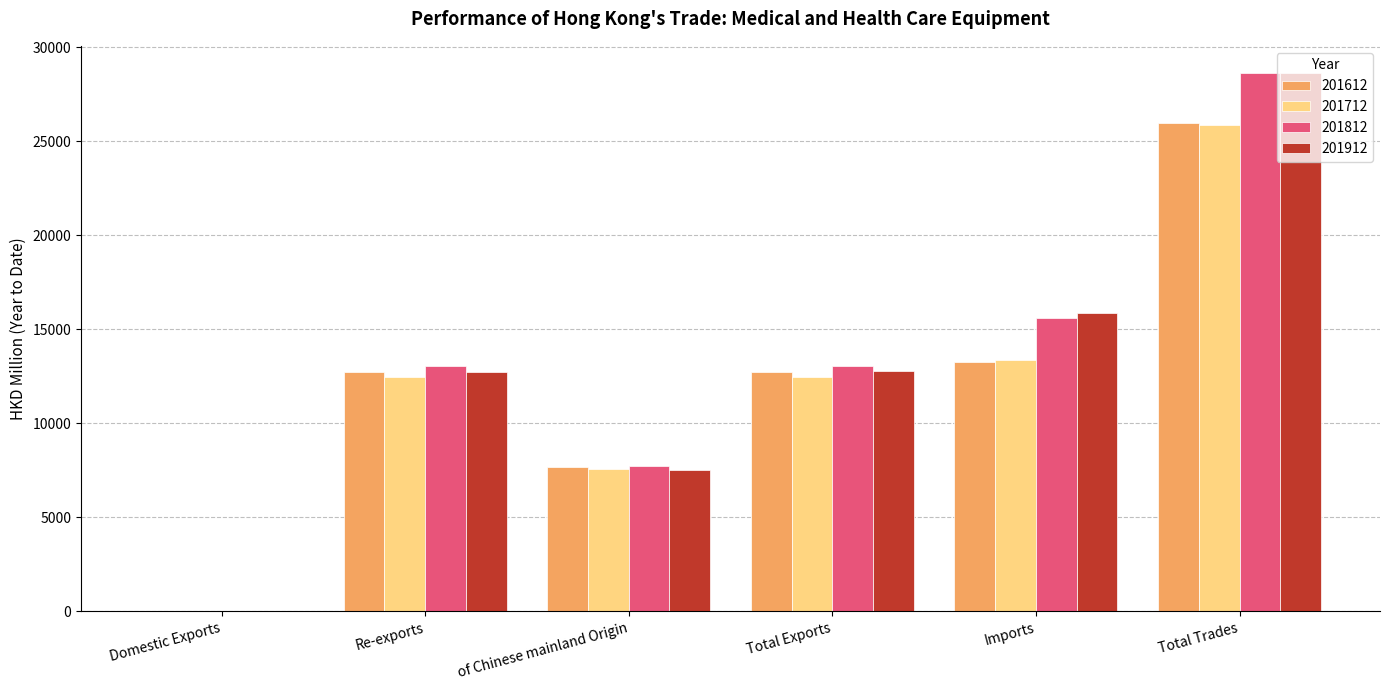

What is the highest value of the 201612 series?

25985.8